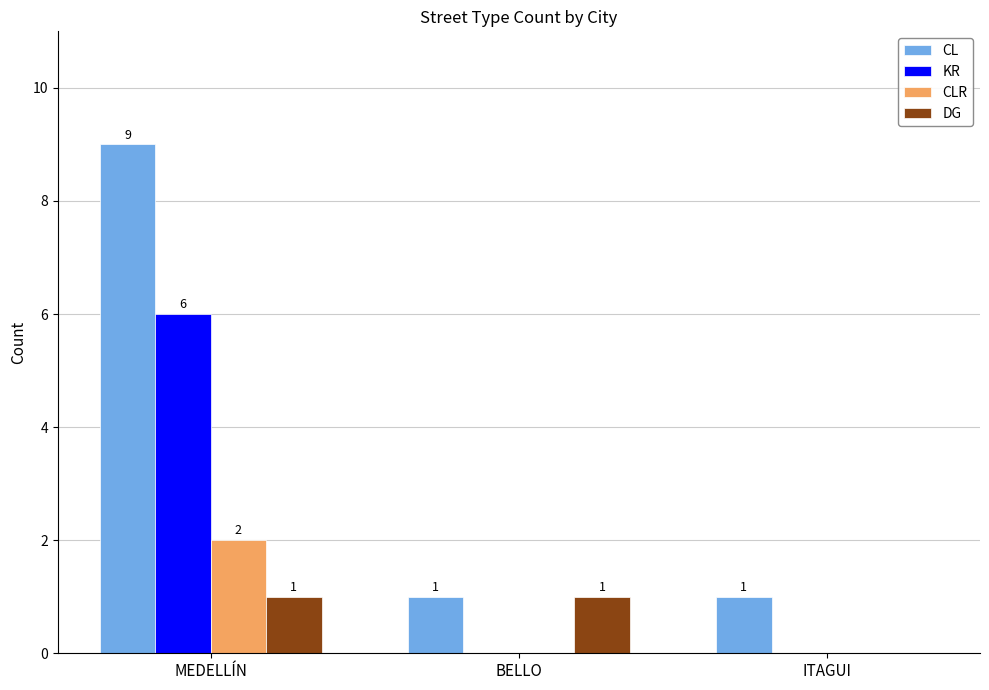

How many values in the CLR series exceed 0?

1